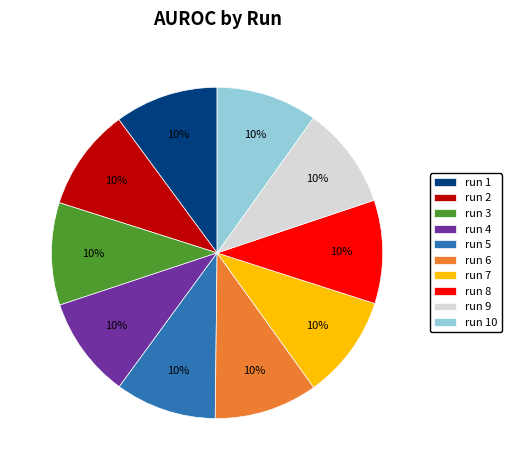

How many slices are in this pie chart?

10